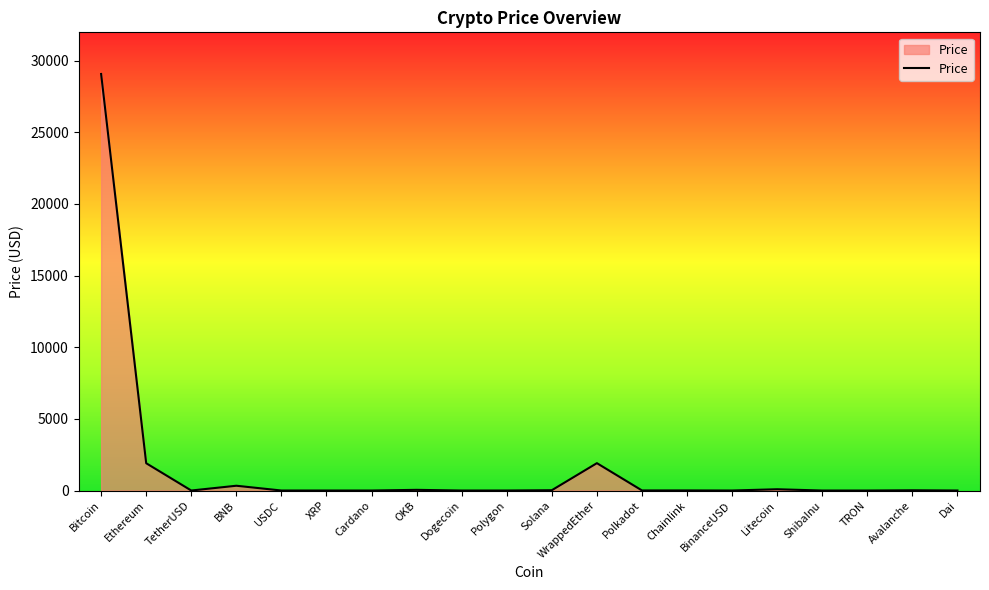

What is the greatest value displayed?

29070.5